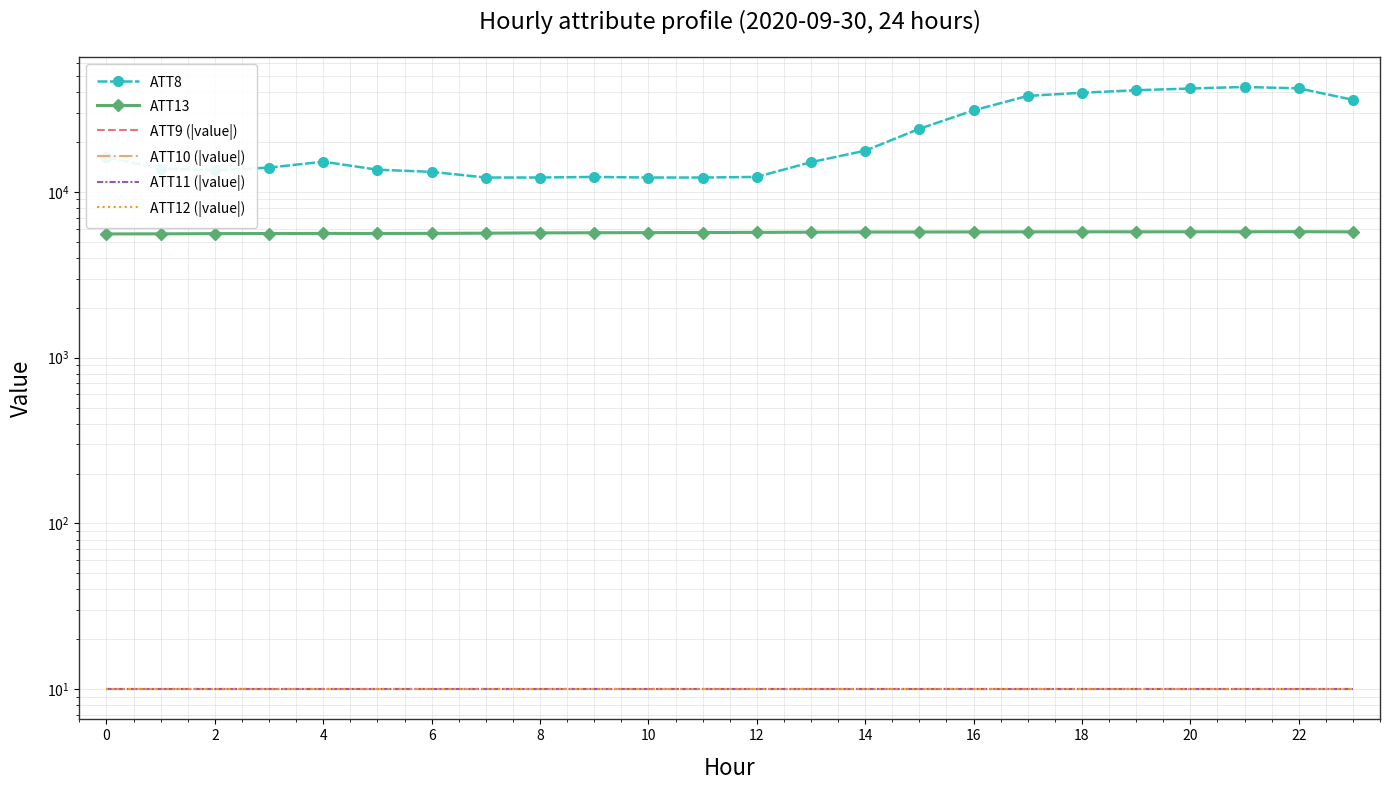

True or false: ATT8 and ATT11 (|value|) intersect in this chart.

False